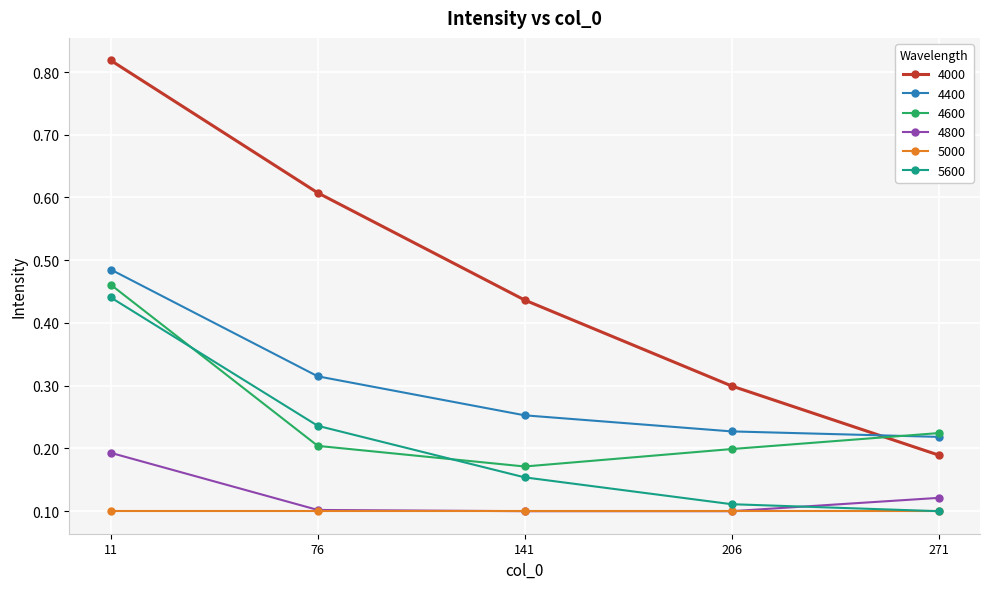

Between which two adjacent categories do 4600 and 4000 first intersect?

206 and 271